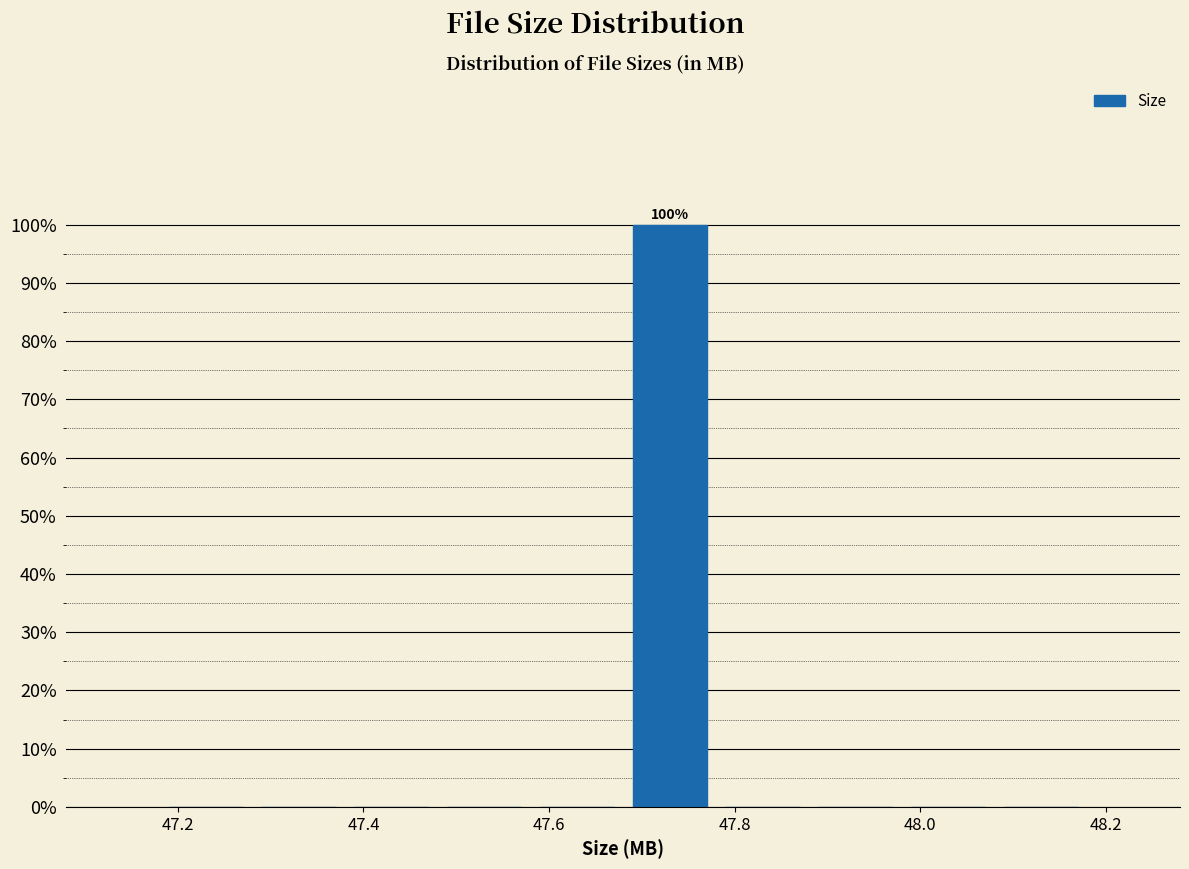

Which range on the x-axis has the tallest bar?

47.68 to 47.78